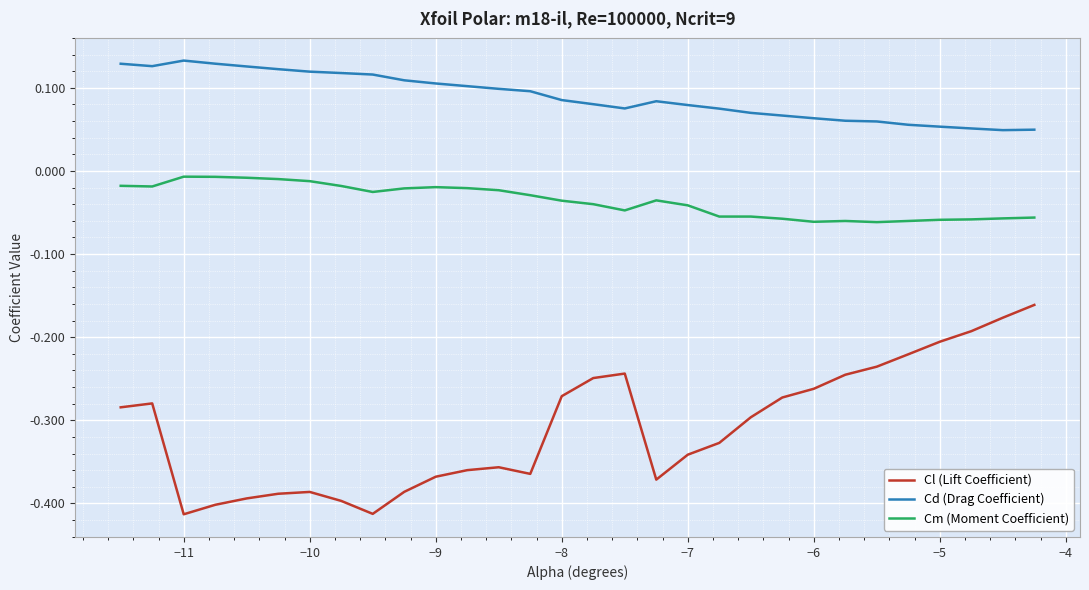

True or false: Cd (Drag Coefficient) and Cl (Lift Coefficient) cross at least once.

False